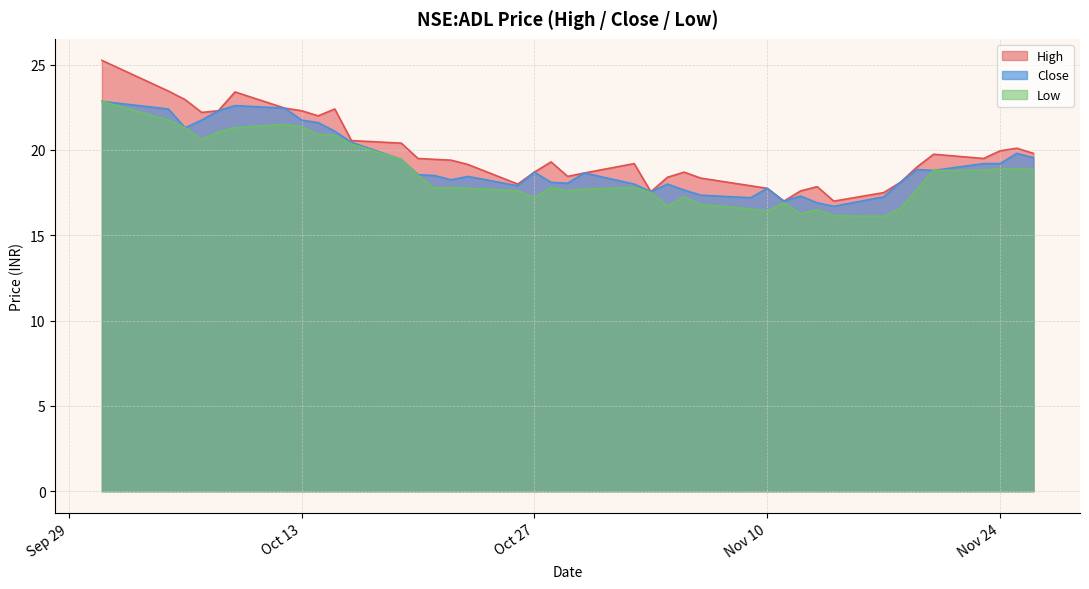

The Close series shows 34.3 at Oct 13. True or false?

False